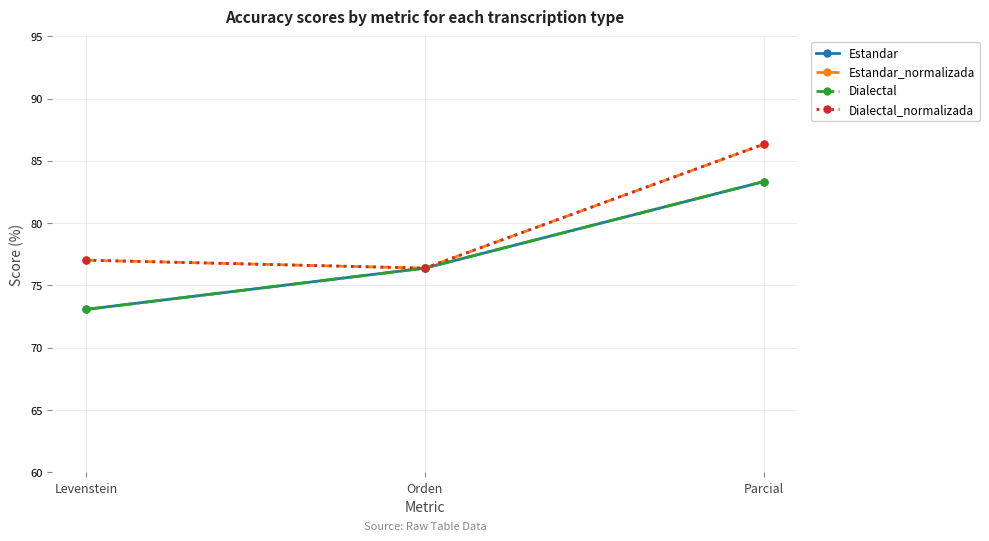

The Estandar series shows 83.3 at Parcial. True or false?

True